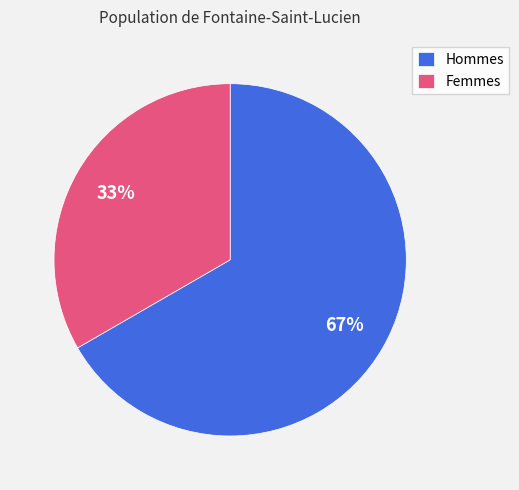

Which has a higher value, Femmes or Hommes?

Hommes